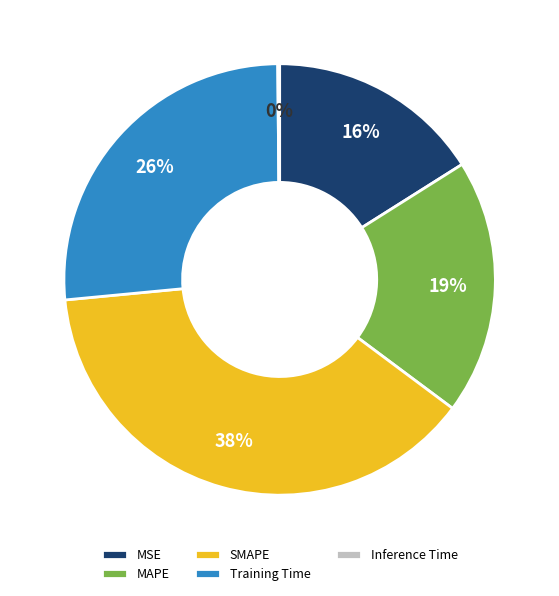

Approximately how many times larger is the value at MAPE compared to Training Time?

0.7